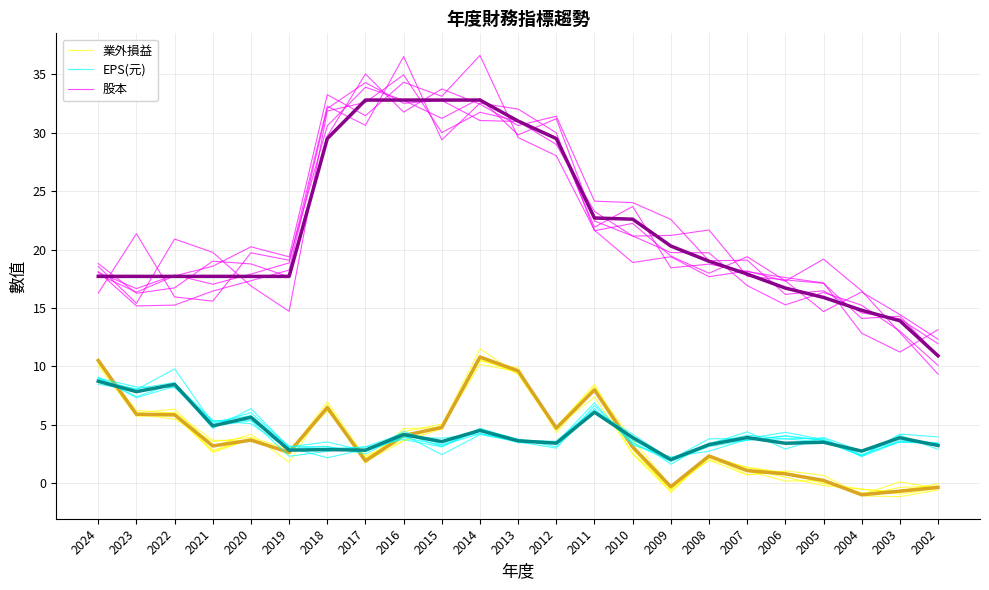

How many interior local valleys does the EPS(元) (mean) series have?

9